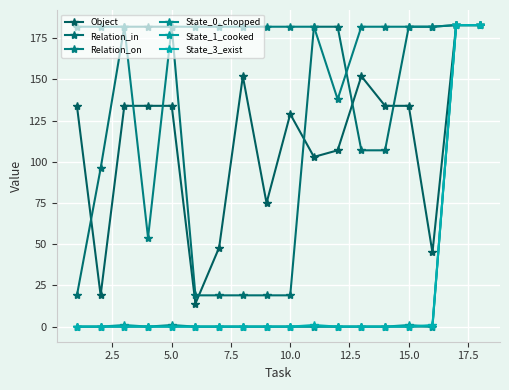

List the series in order of their peak value, lowest first.

Object, Relation_in, Relation_on, State_0_chopped, State_1_cooked, State_3_exist